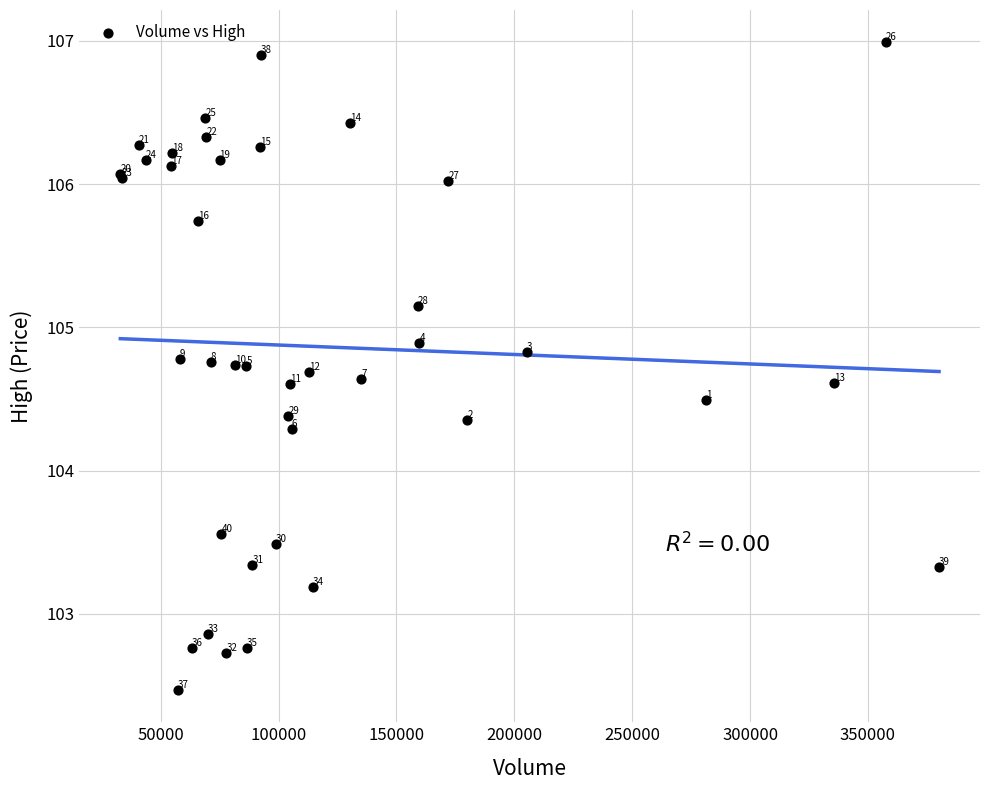

What Y value in the scatter plot is closest to 104?

104.3